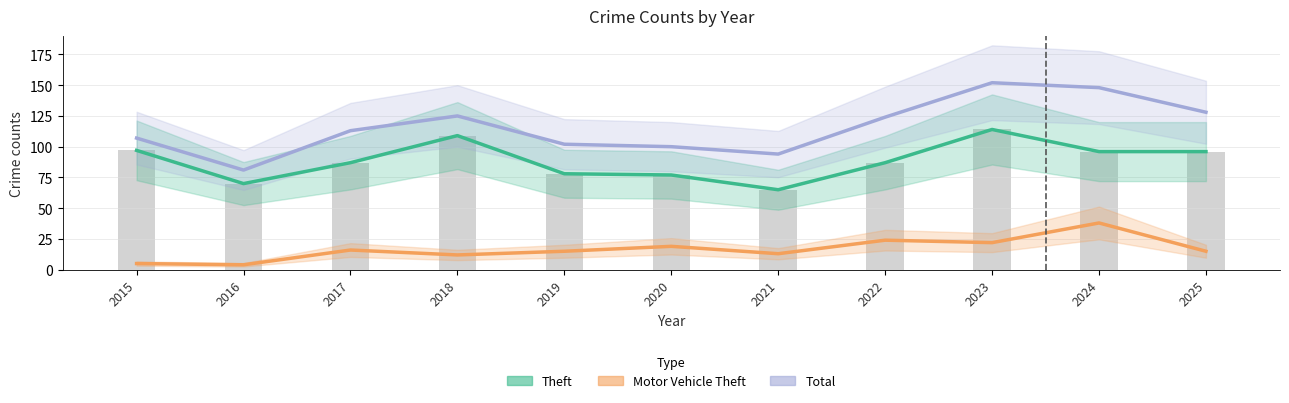

Count the number of data series in this chart.

3